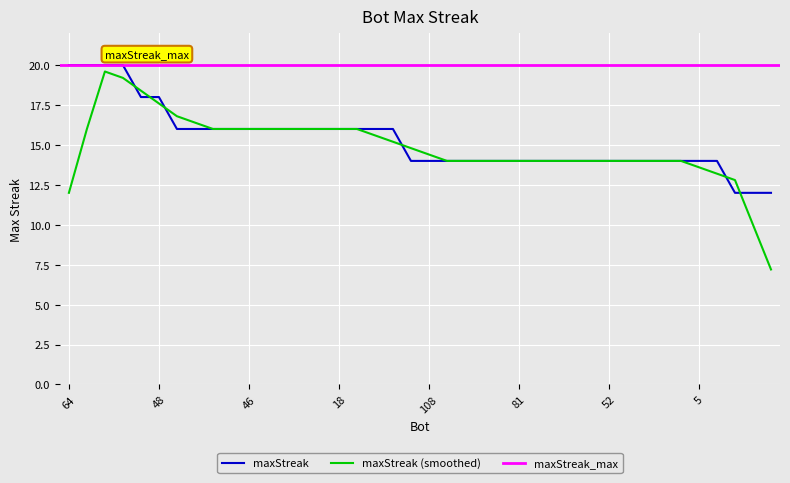

Is it true that maxStreak (smoothed) equals 8.5 at 46?

False